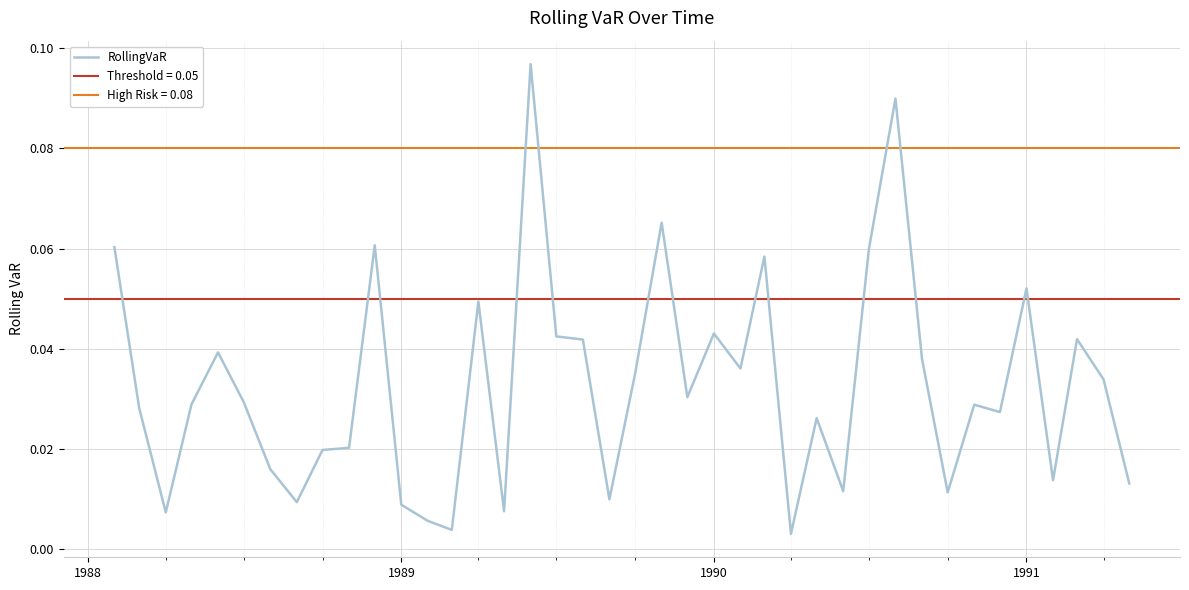

Is it true that the value at 33 is 0.0?

False